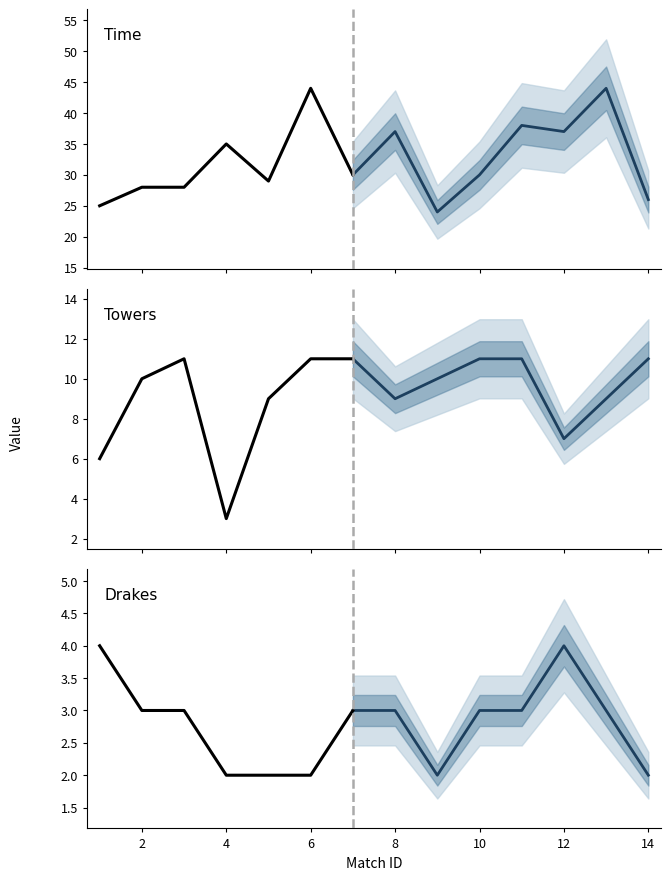

What is the lowest value of the Drakes series?

2